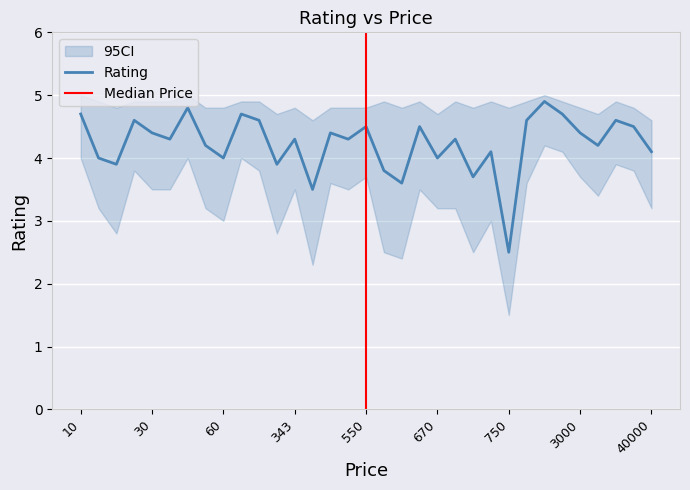

What is the sum of the rating values at 1000 and 60?

8.9